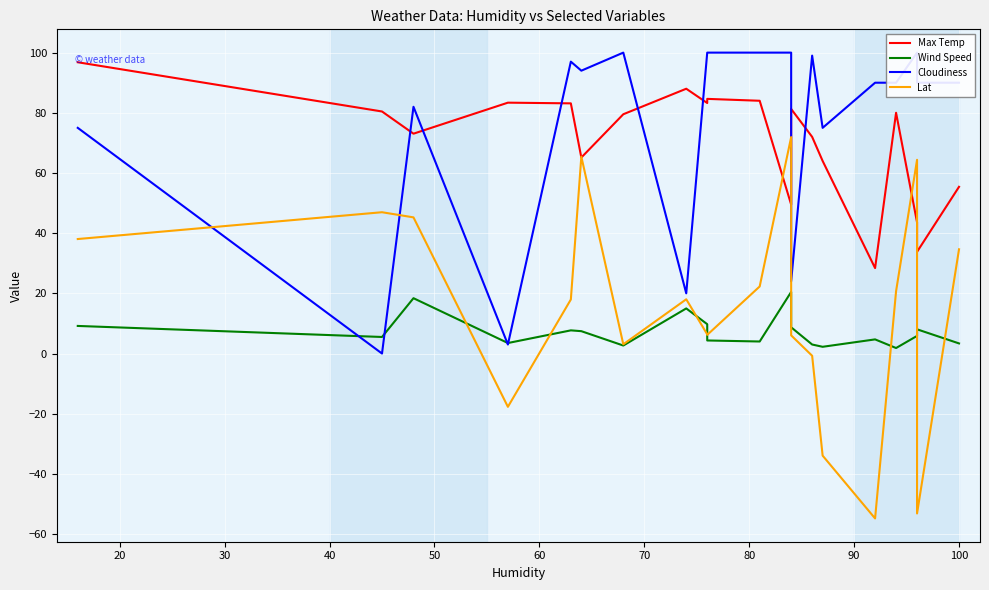

What is the difference between the second highest and minimum values in the Lat series?

120.2